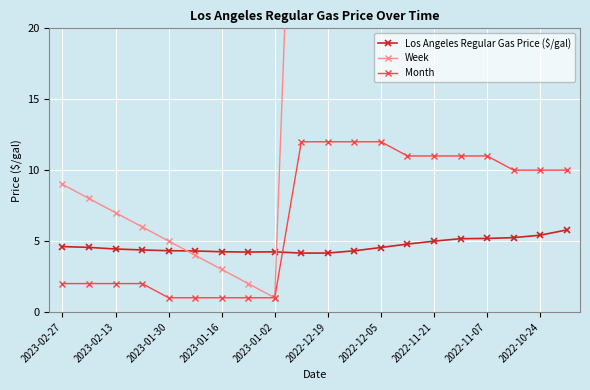

What is the minimum value shown in the chart?

1.0